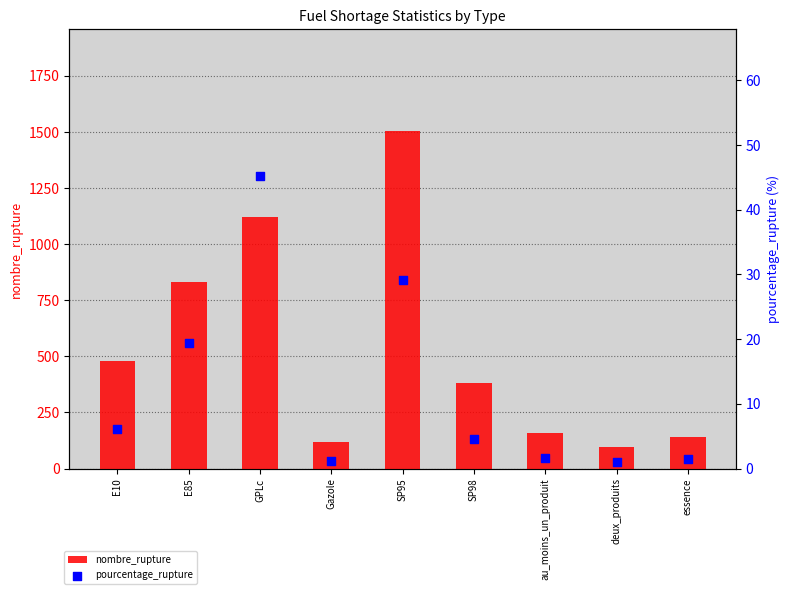

At how many categories does at least one series exceed 1392?

1